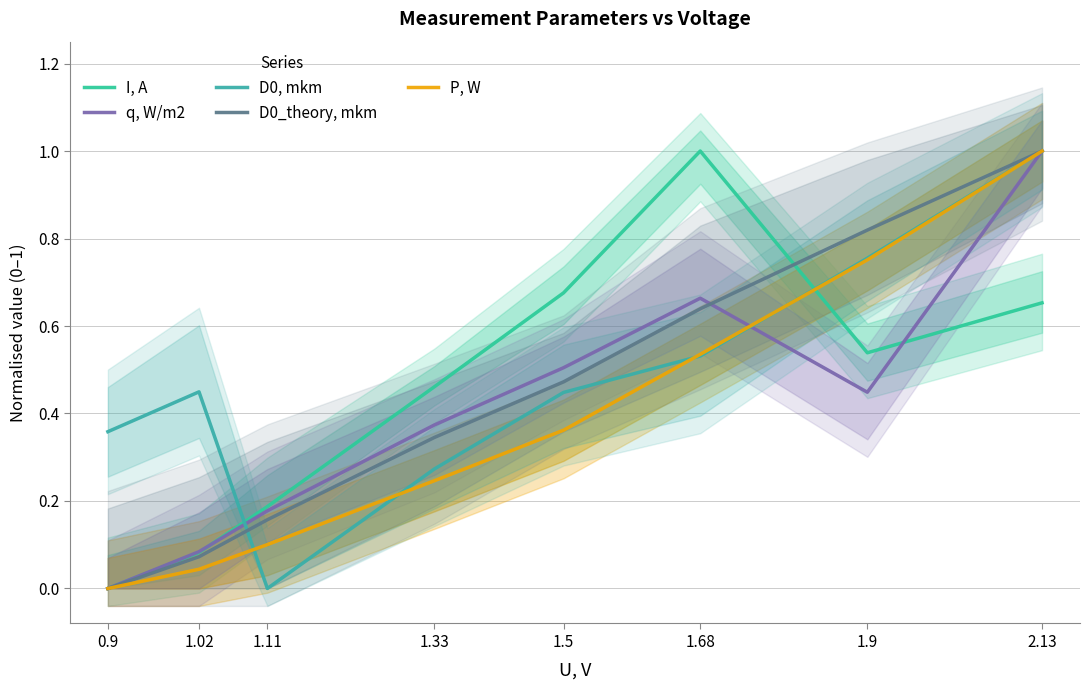

What is the label of the 7th point from the right?

1.02